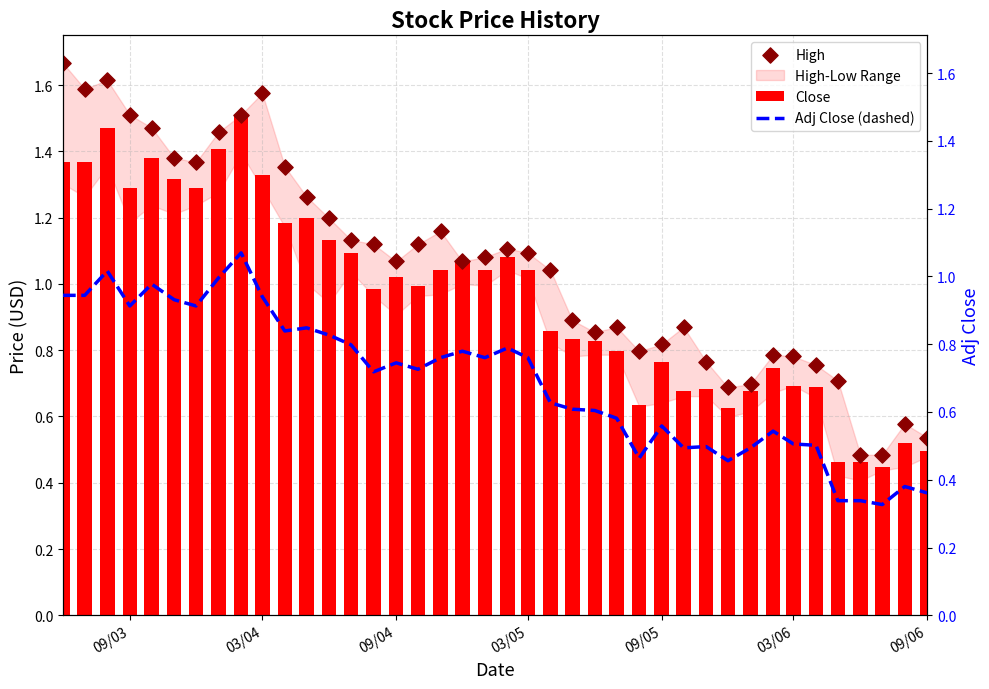

Which series has the largest total across all categories?

High